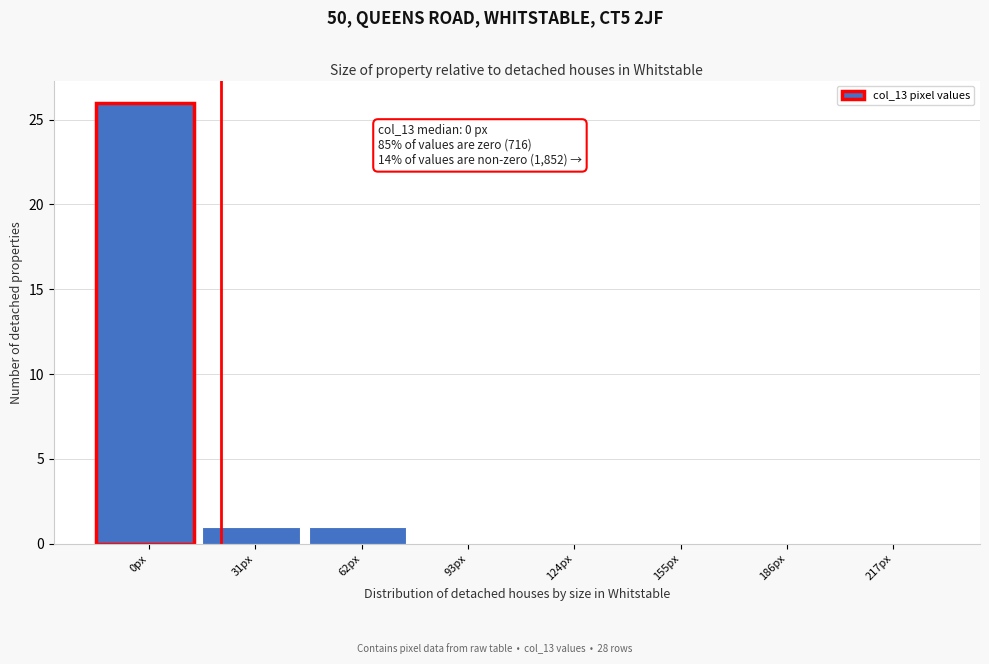

Reading left to right, list all the values displayed in this chart.

0px=26	31px=1	62px=1	93px=0	124px=0	155px=0	186px=0	217px=0